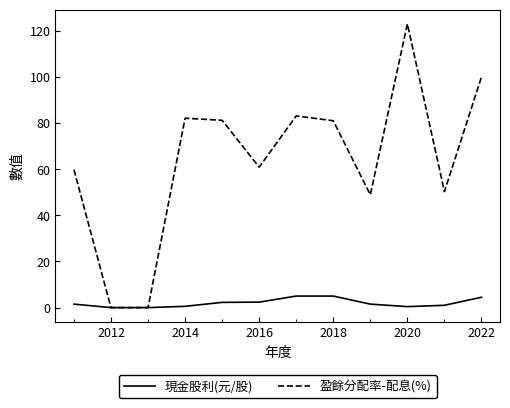

How many lines are shown in the chart?

2